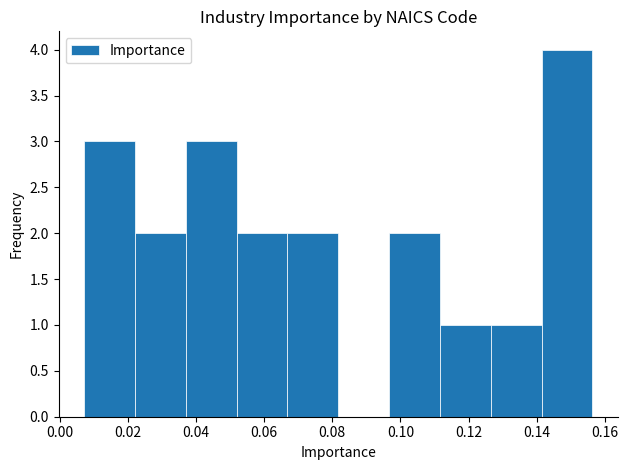

Which range on the x-axis has the tallest bar?

0.142 to 0.156